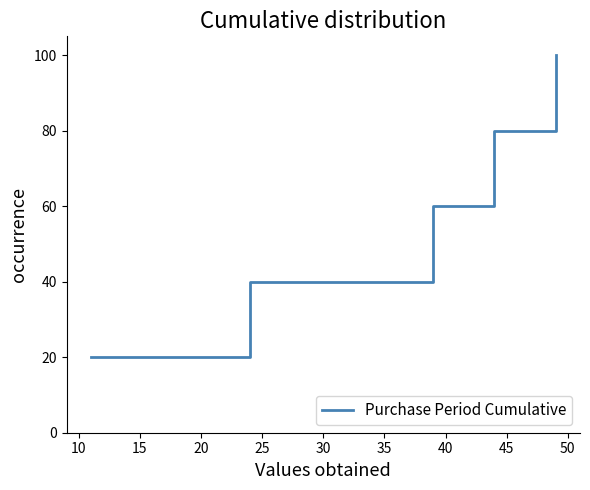

How many lines are shown in the chart?

1